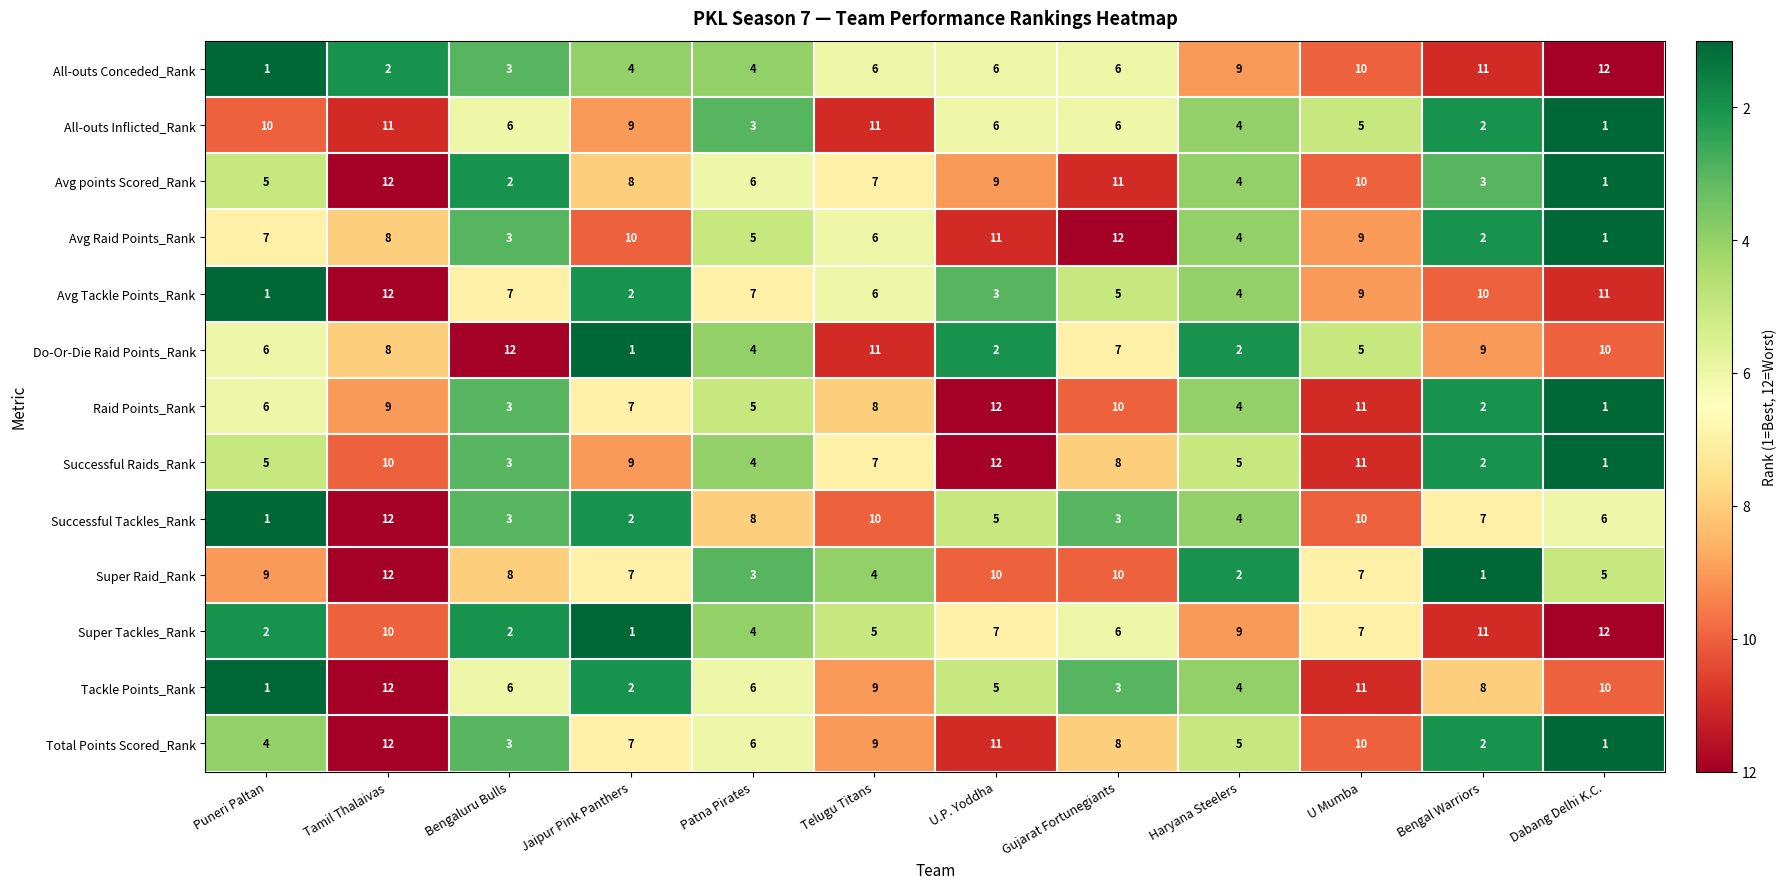

How many All-outs Inflicted_Rank values are between 4 and 10?

7